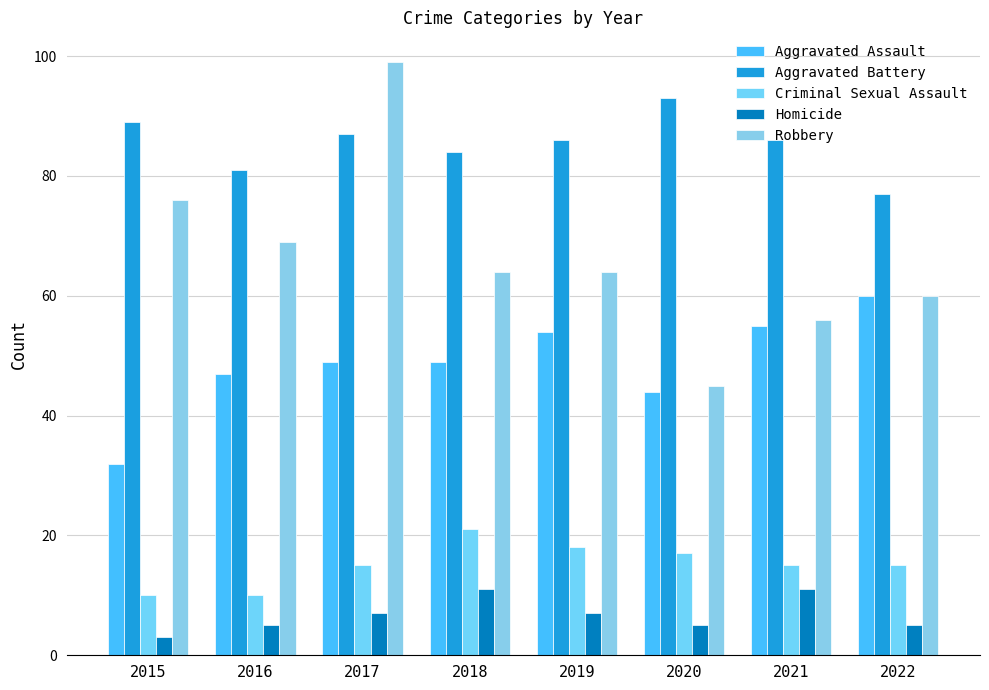

Which series has the largest total across all categories?

Aggravated Battery